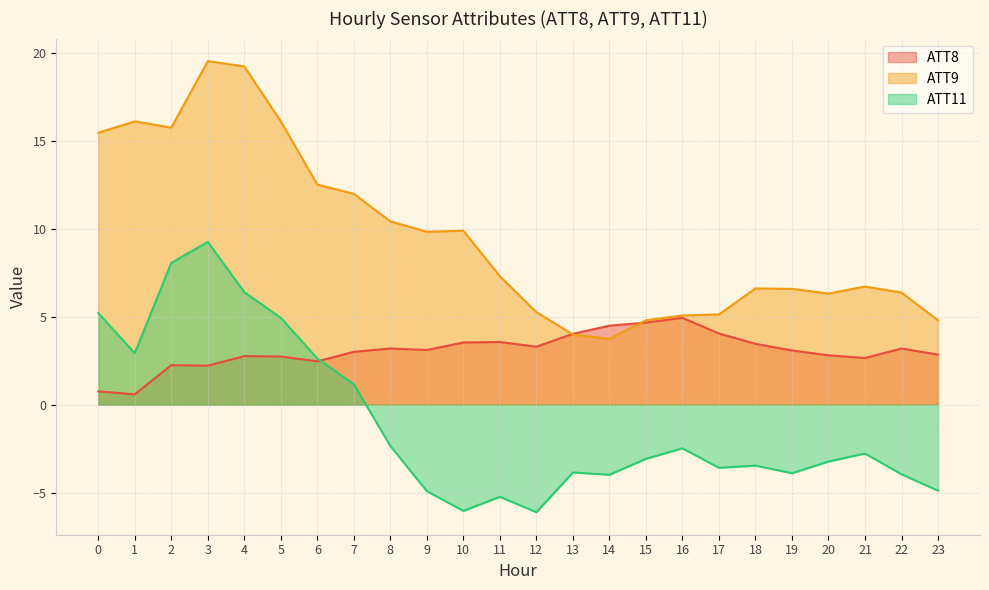

Where is ATT9 nearest to the value 11?

8